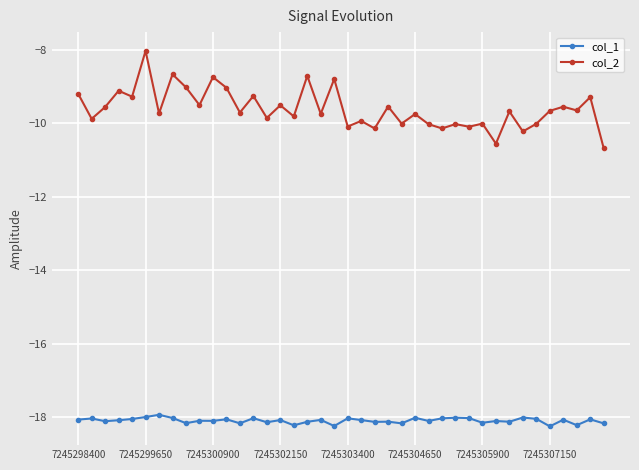

True or false: col_1 has more than 0 interior local peaks.

True